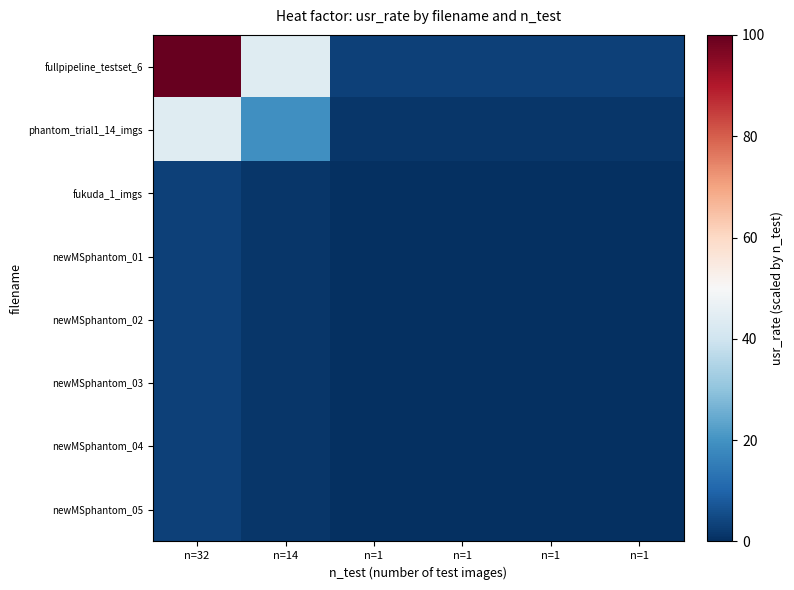

Reading right to left, list all the values displayed in this chart.

fullpipeline_testset_6: n=1=3.1	n=1=3.1	n=1=3.1	n=1=3.1	n=14=43.8	n=32=100.0
phantom_trial1_14_imgs: n=1=1.4	n=1=1.4	n=1=1.4	n=1=1.4	n=14=19.1	n=32=43.8
fukuda_1_imgs: n=1=0.1	n=1=0.1	n=1=0.1	n=1=0.1	n=14=1.4	n=32=3.1
newMSphantom_01: n=1=0.1	n=1=0.1	n=1=0.1	n=1=0.1	n=14=1.4	n=32=3.1
newMSphantom_02: n=1=0.1	n=1=0.1	n=1=0.1	n=1=0.1	n=14=1.4	n=32=3.1
newMSphantom_03: n=1=0.1	n=1=0.1	n=1=0.1	n=1=0.1	n=14=1.4	n=32=3.1
newMSphantom_04: n=1=0.1	n=1=0.1	n=1=0.1	n=1=0.1	n=14=1.4	n=32=3.1
newMSphantom_05: n=1=0.1	n=1=0.1	n=1=0.1	n=1=0.1	n=14=1.4	n=32=3.1